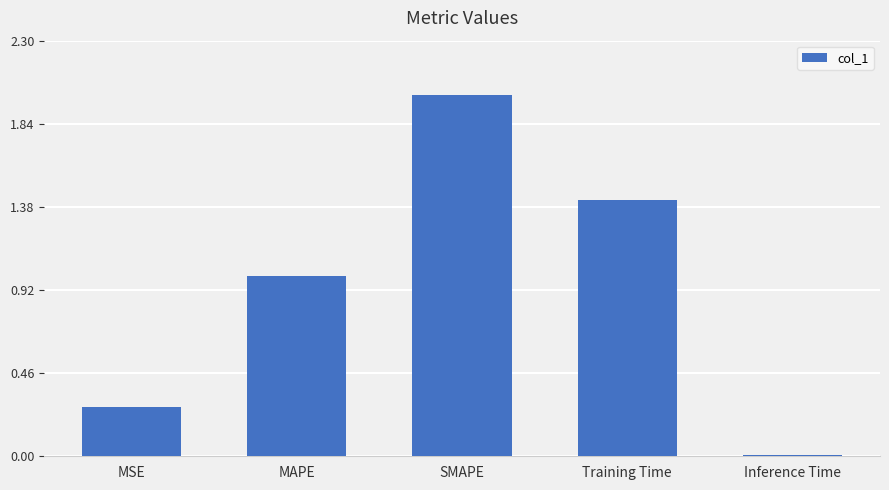

What is the average value?

0.9